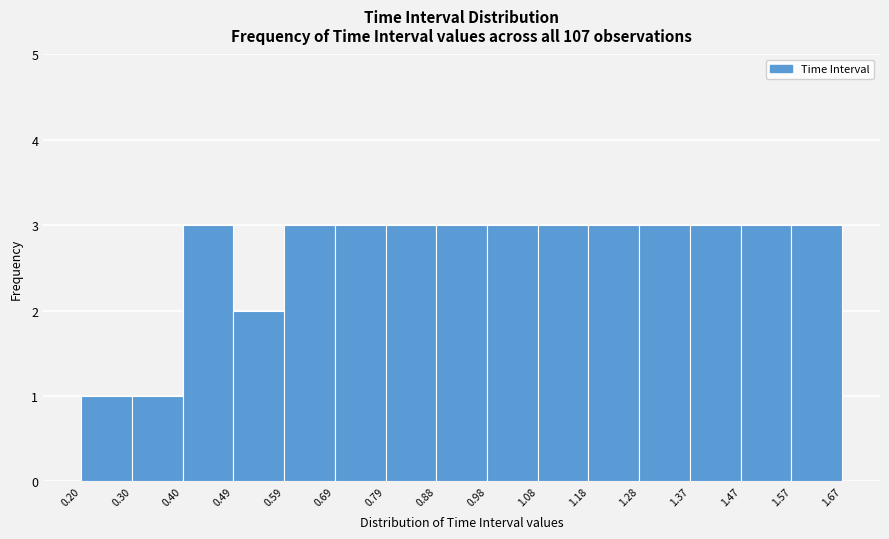

Reading left to right, list every bar in this chart as the range it spans on the x-axis followed by its height. The values are not printed on the chart, so give them approximately, as read against the axis.

0.20 to 0.30: 1
0.30 to 0.40: 1
0.40 to 0.49: 3
0.49 to 0.59: 2
0.59 to 0.69: 3
0.69 to 0.79: 3
0.79 to 0.88: 3
0.88 to 0.98: 3
0.98 to 1.08: 3
1.08 to 1.18: 3
1.18 to 1.28: 3
1.28 to 1.37: 3
1.37 to 1.47: 3
1.47 to 1.57: 3
1.57 to 1.67: 3